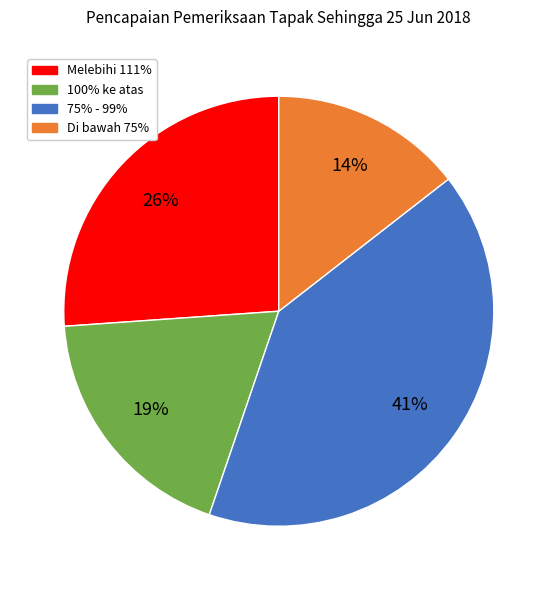

To the nearest percent, what is the average slice percentage?

25%